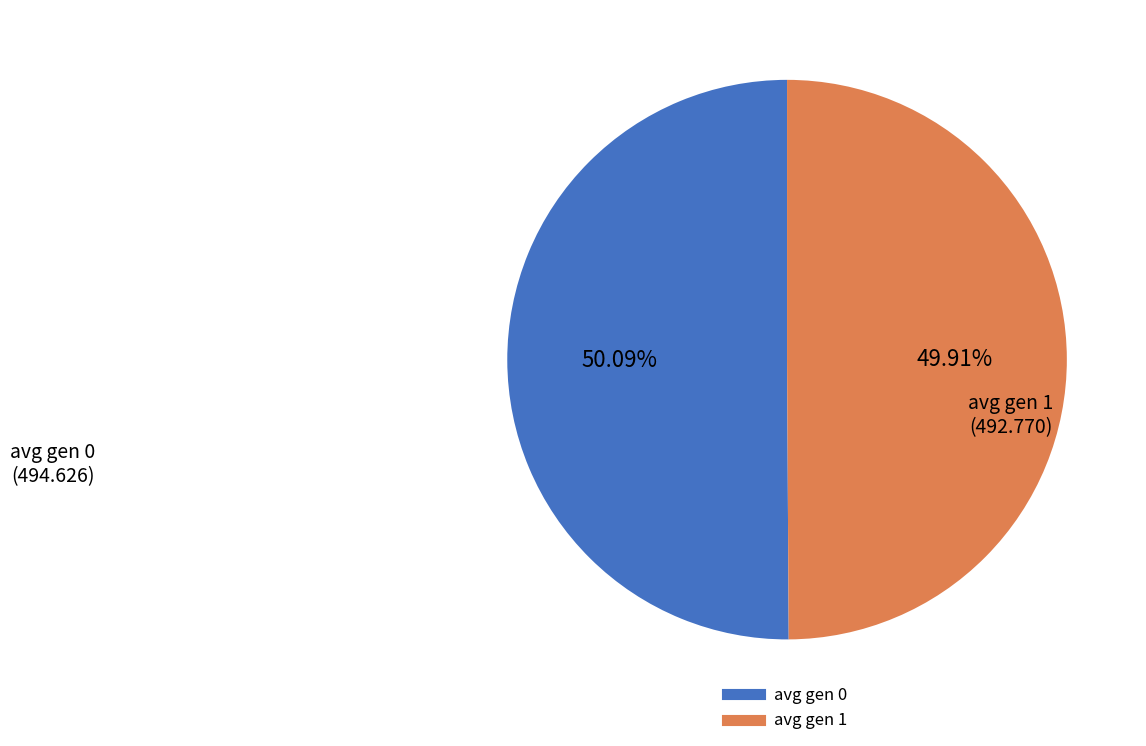

Count the number of slices in the pie.

2